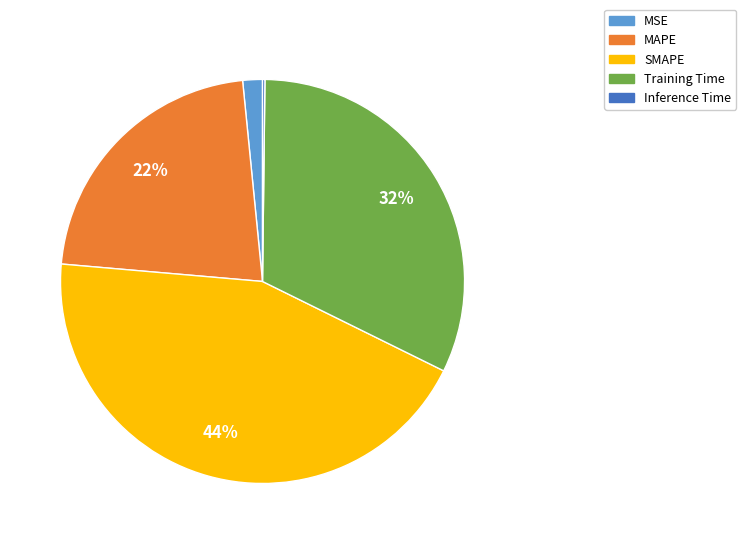

To the nearest percent, what is the difference between the largest and smallest slice percentages?

44%